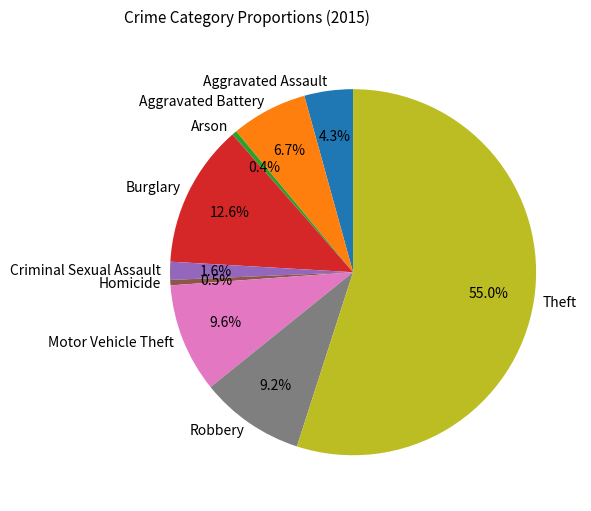

To the nearest percent, what percentage of the pie is Aggravated Battery?

7%